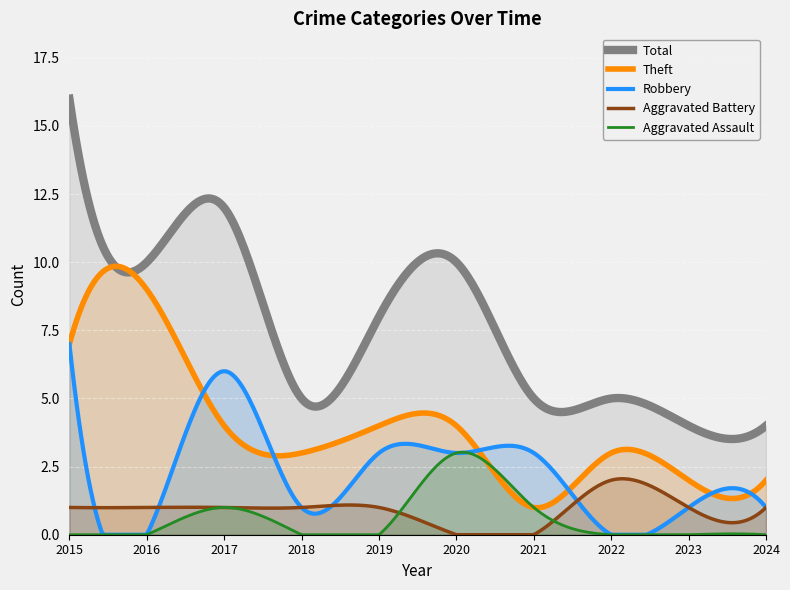

Which has a higher value, 2019 or 2020?

2020